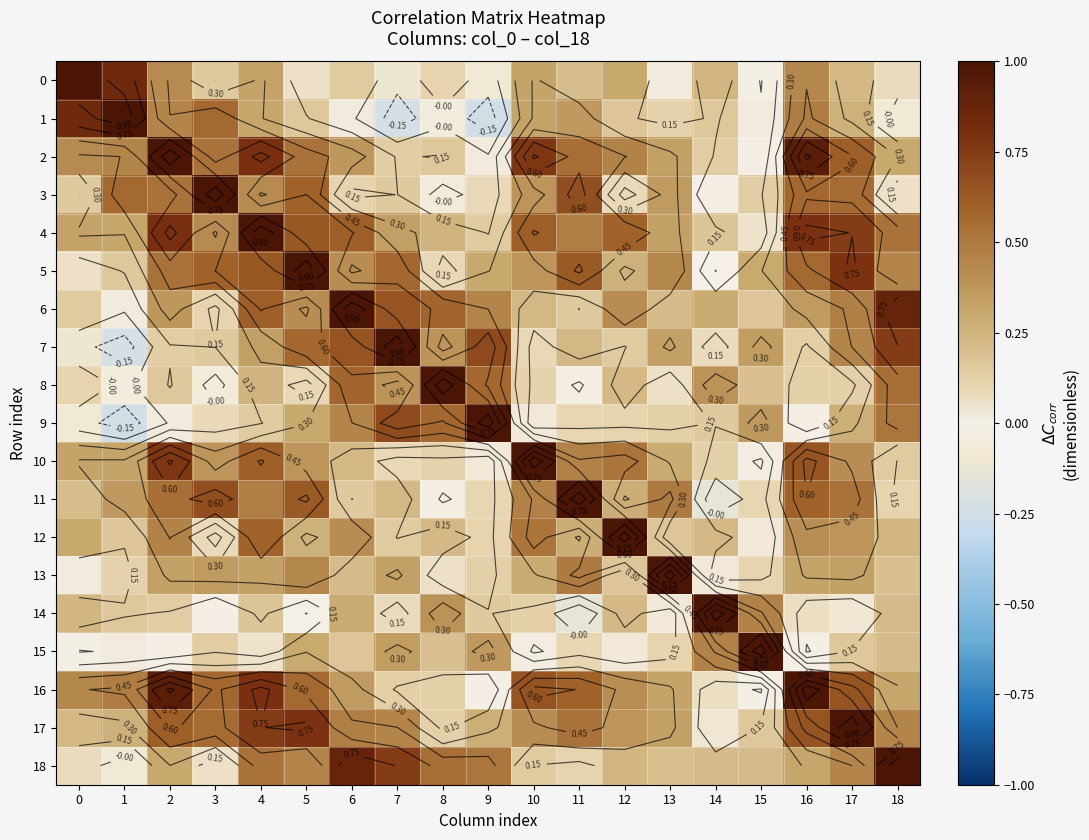

Read the 15 value at 6.

0.2